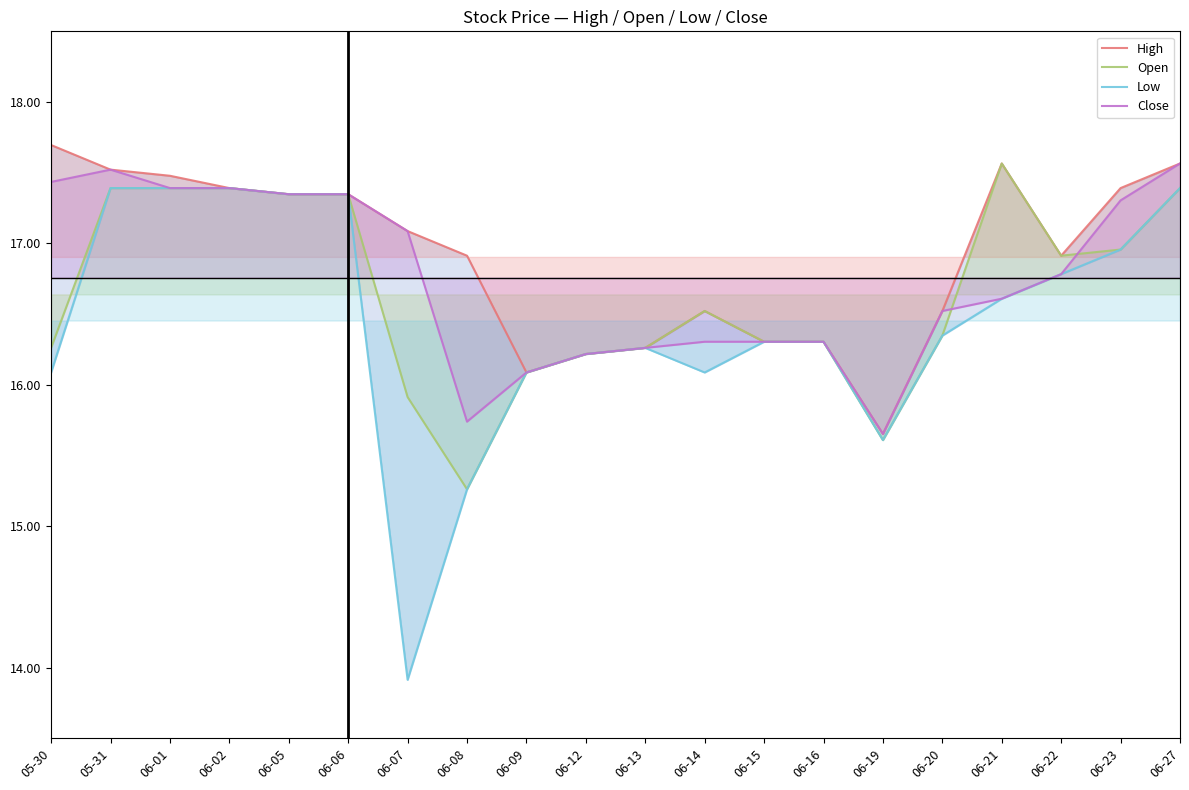

At which category does Open reach its first local peak?

06-14